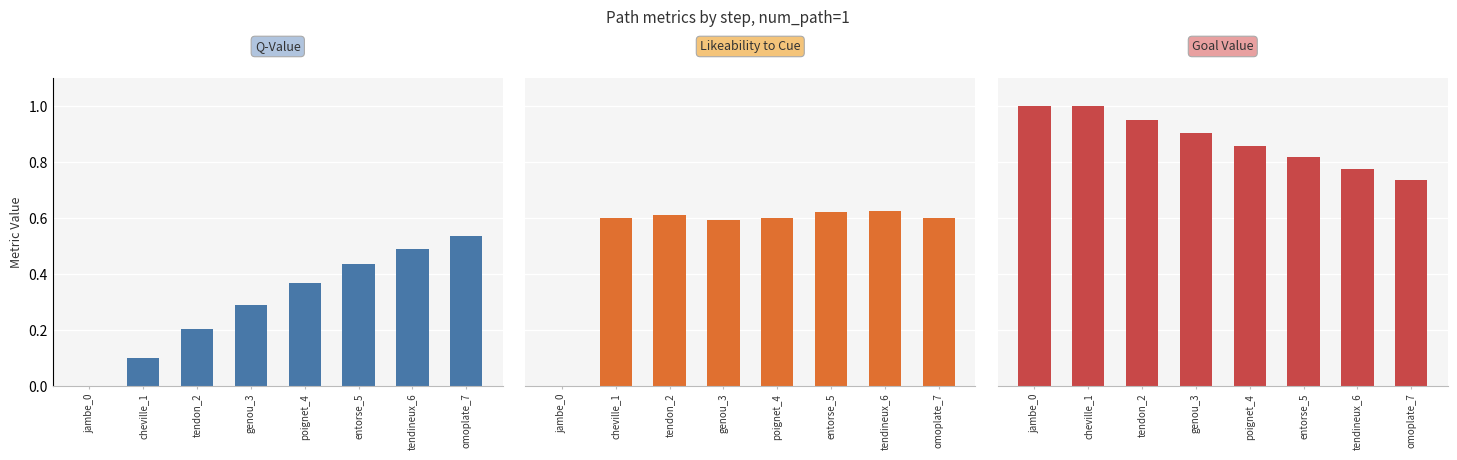

At cheville_1, list the series in order from smallest to largest.

Q-Value, Likeability to Cue, Goal Value